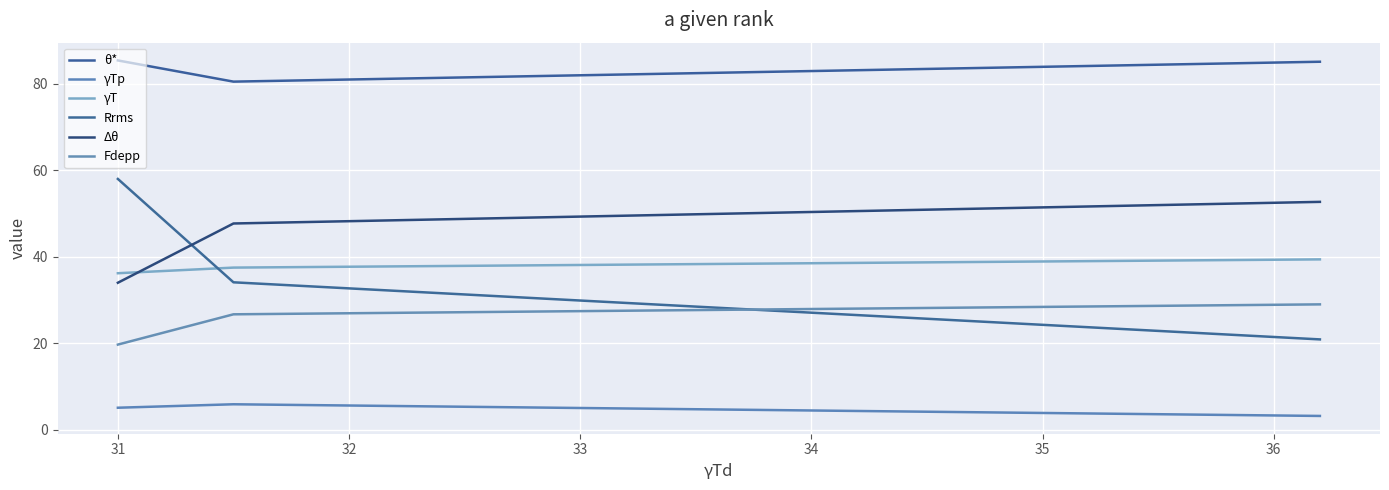

What is the greatest value displayed?

85.4